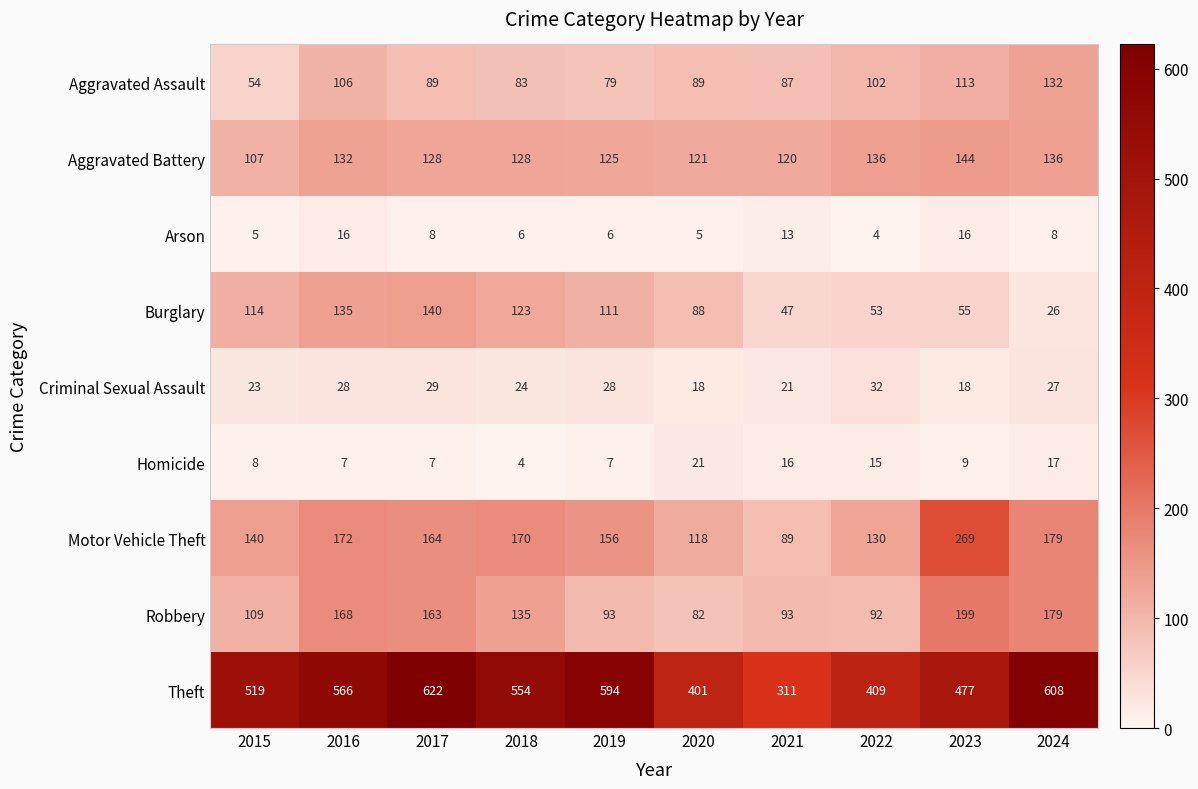

The Theft series shows 477 at 2023. True or false?

True